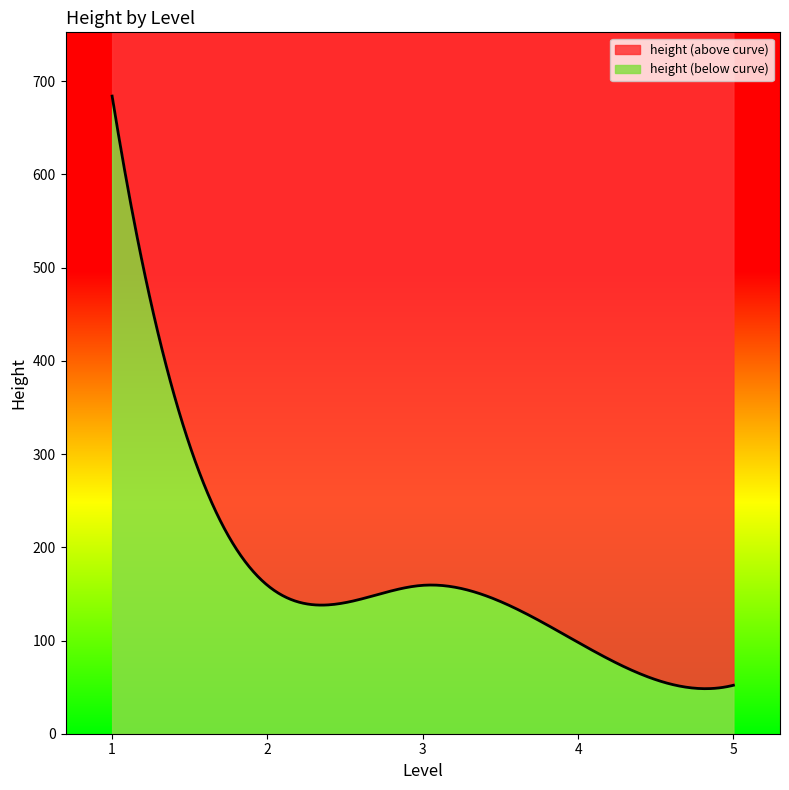

What is the minimum value for height (below curve)?

48.3